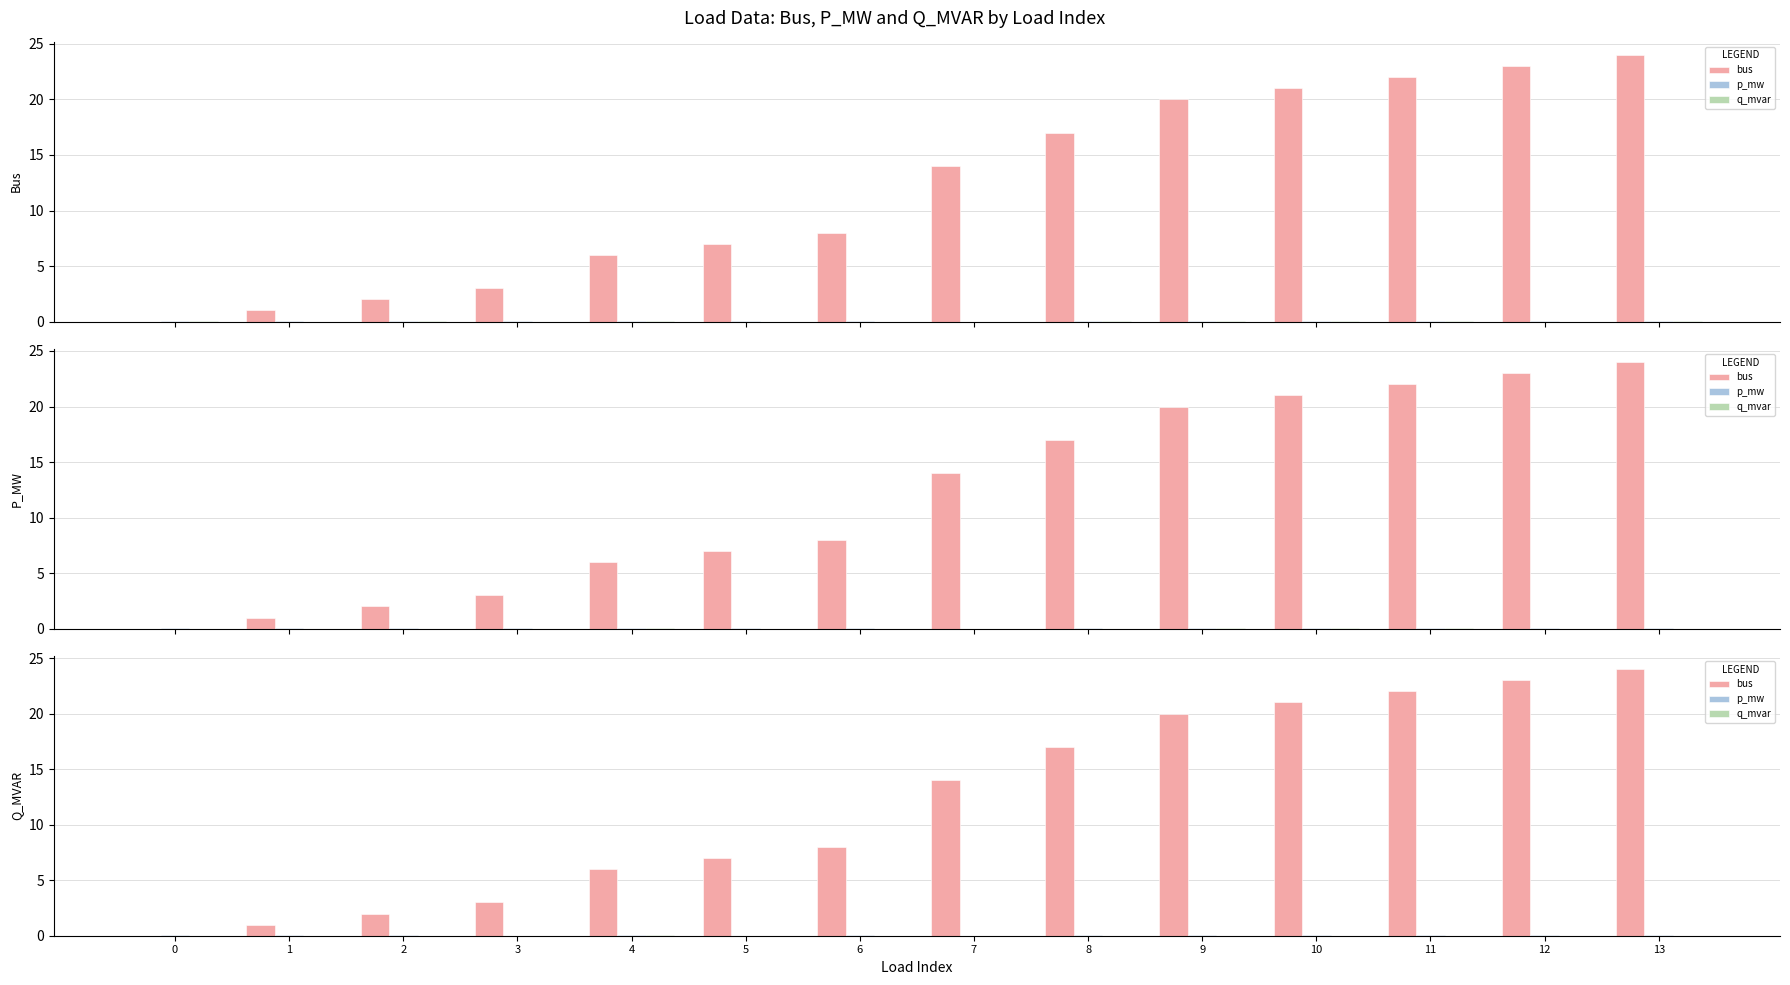

Is the value of bus at 8 greater than the value of q_mvar at 11?

Yes